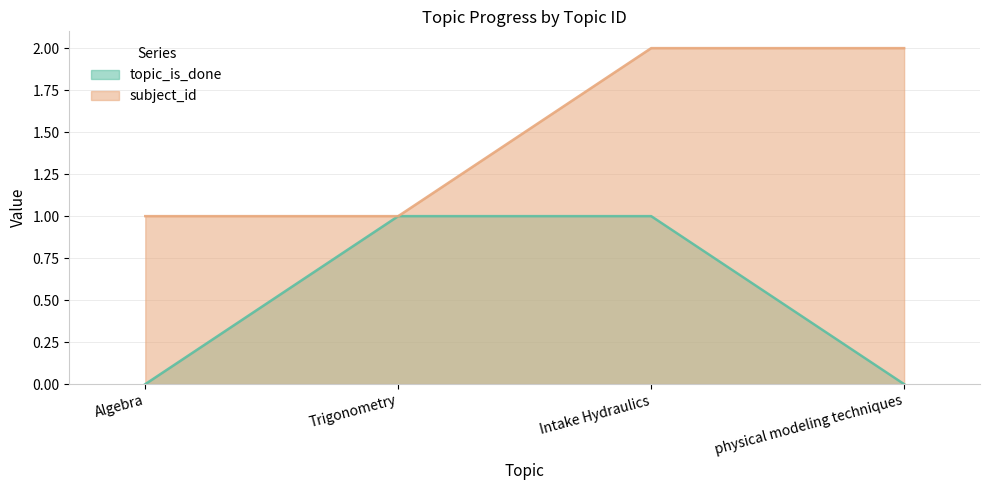

What is the spread (max minus min) of values at physical modeling techniques?

2